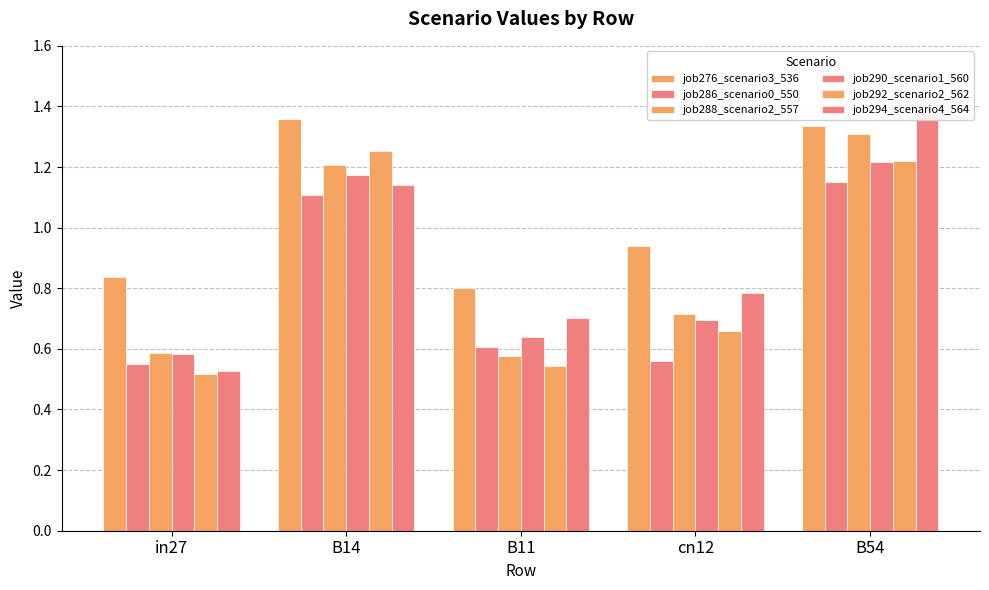

Reading left to right, what are all the values shown in this chart?

job276_scenario3_536: 0.8	1.4	0.8	0.9	1.3
job286_scenario0_550: 0.5	1.1	0.6	0.6	1.2
job288_scenario2_557: 0.6	1.2	0.6	0.7	1.3
job290_scenario1_560: 0.6	1.2	0.6	0.7	1.2
job292_scenario2_562: 0.5	1.3	0.5	0.7	1.2
job294_scenario4_564: 0.5	1.1	0.7	0.8	1.4